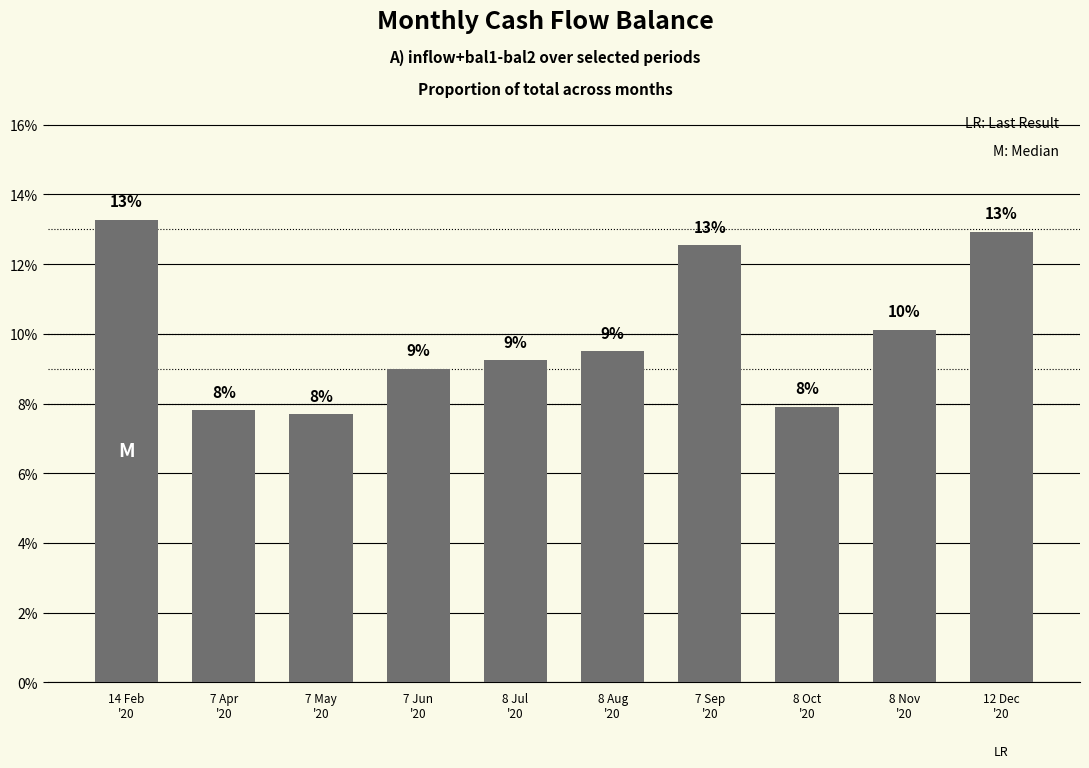

What is the value of the 6th bar from the left?

9.5